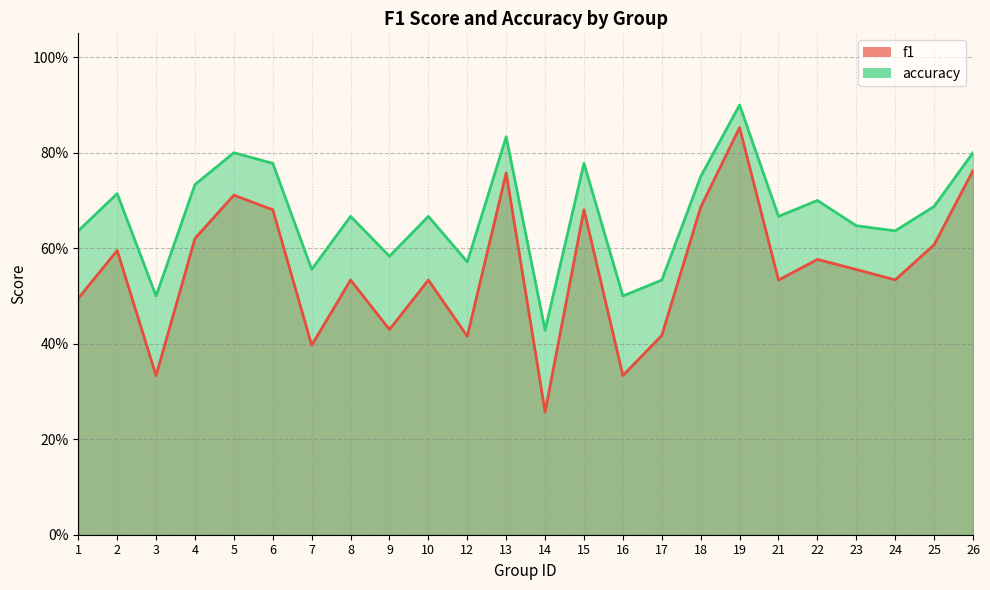

Reading left to right, list all the values displayed in this chart.

f1: 0.5	0.6	0.3	0.6	0.7	0.7	0.4	0.5	0.4	0.5	0.4	0.8	0.3	0.7	0.3	0.4	0.7	0.9	0.5	0.6	0.6	0.5	0.6	0.8
accuracy: 0.6	0.7	0.5	0.7	0.8	0.8	0.6	0.7	0.6	0.7	0.6	0.8	0.4	0.8	0.5	0.5	0.8	0.9	0.7	0.7	0.6	0.6	0.7	0.8